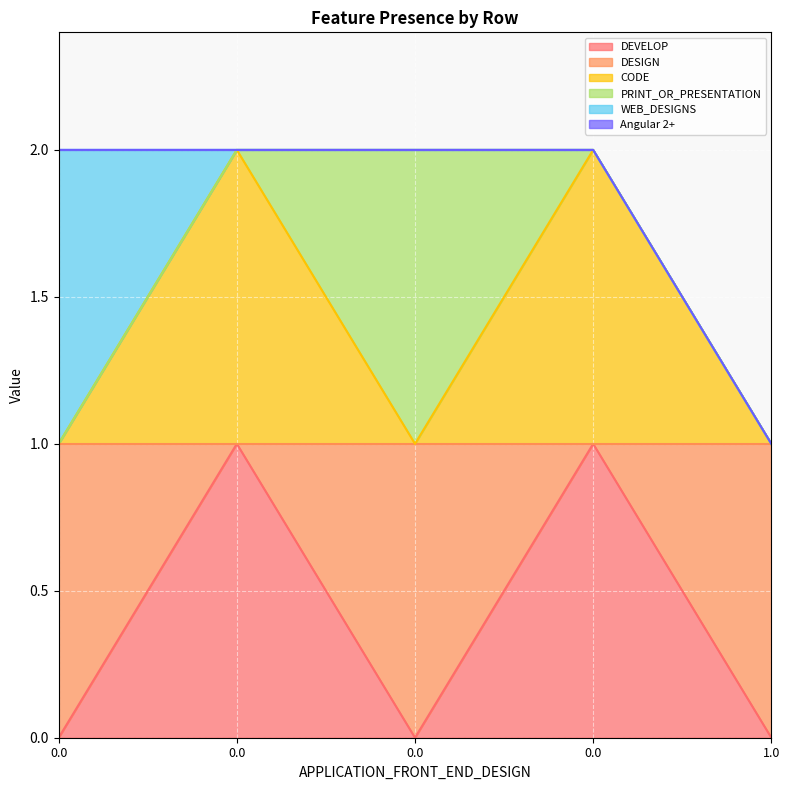

What is the value of the DESIGN point at the 5th from the left?

1